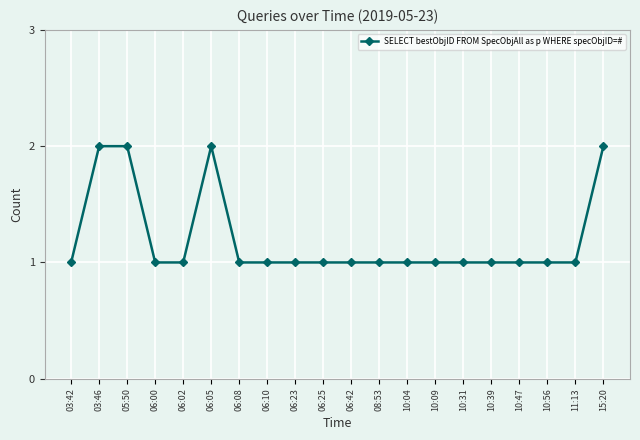

What is the label of the 13th point from the right?

06:10